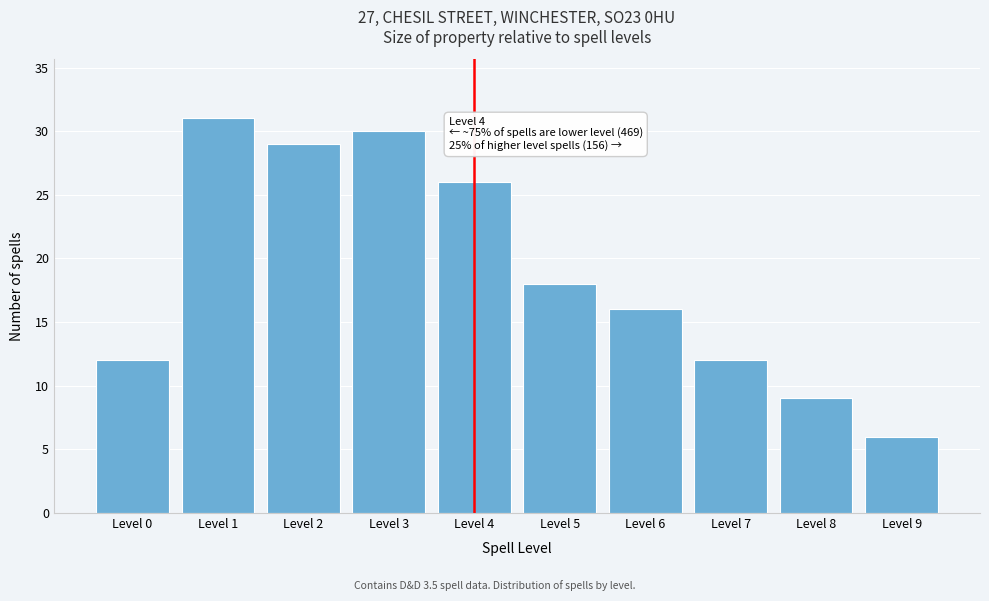

Reading right to left, transcribe all the data shown in this chart.

Level 9=6	Level 8=9	Level 7=12	Level 6=16	Level 5=18	Level 4=26	Level 3=30	Level 2=29	Level 1=31	Level 0=12